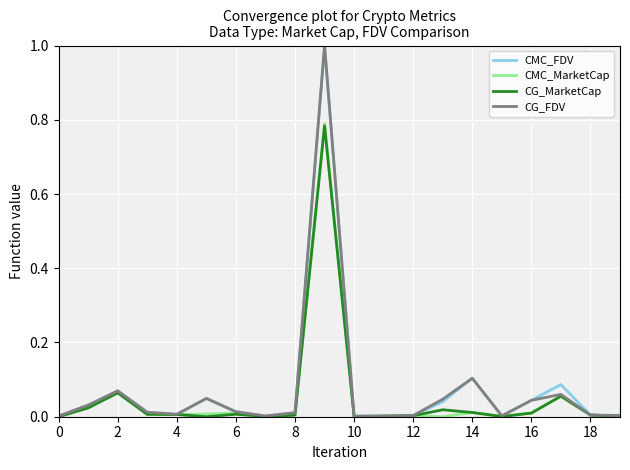

What is the maximum value for CG_FDV?

1.0